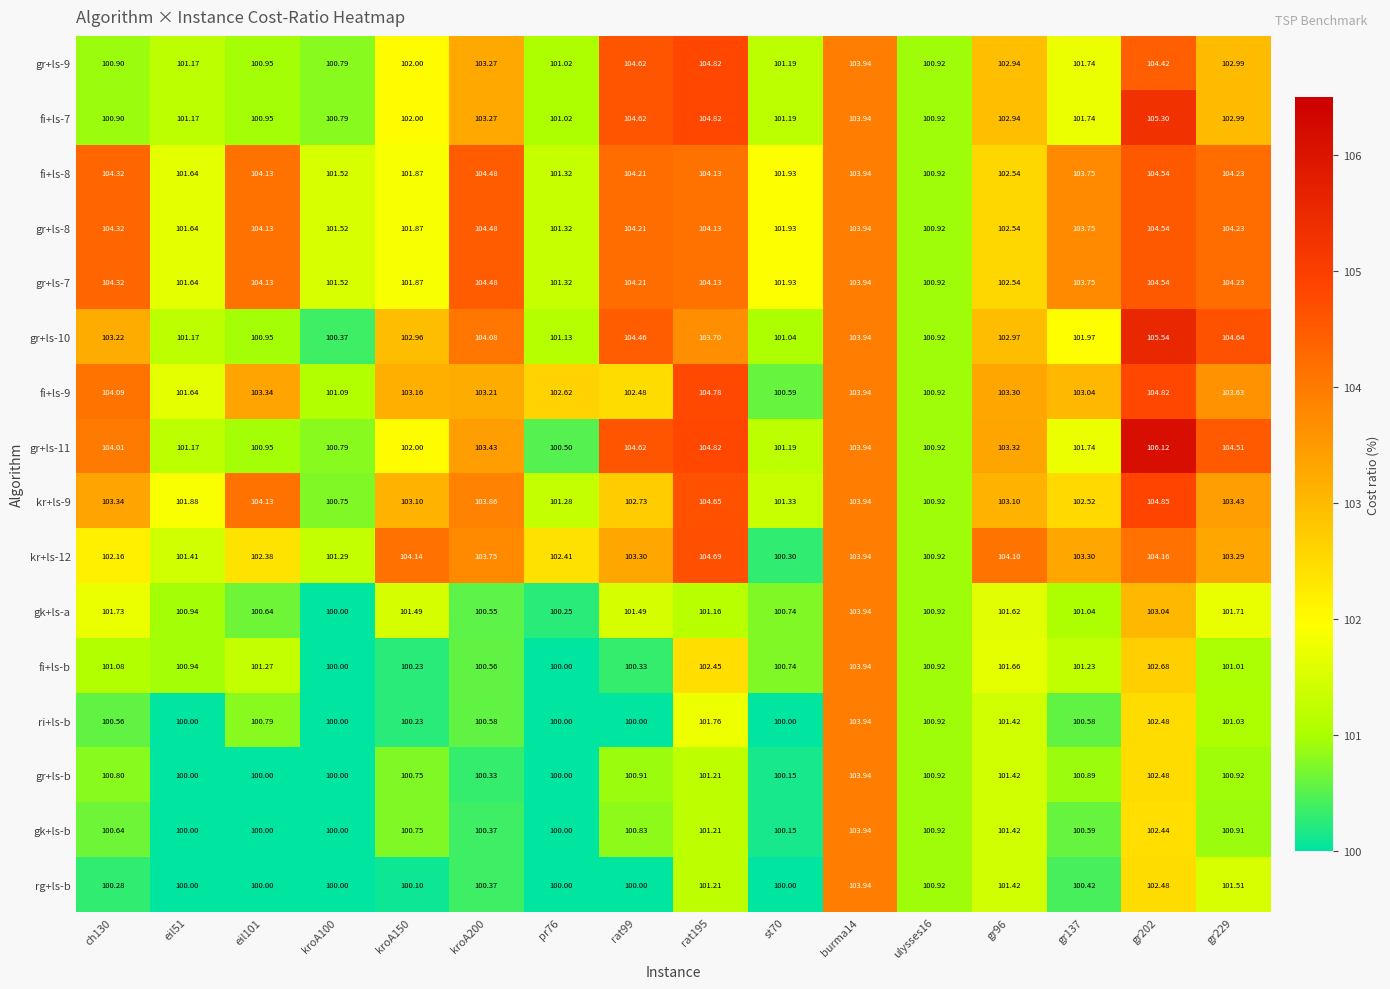

Which series has the widest spread of values?

gr+ls-11